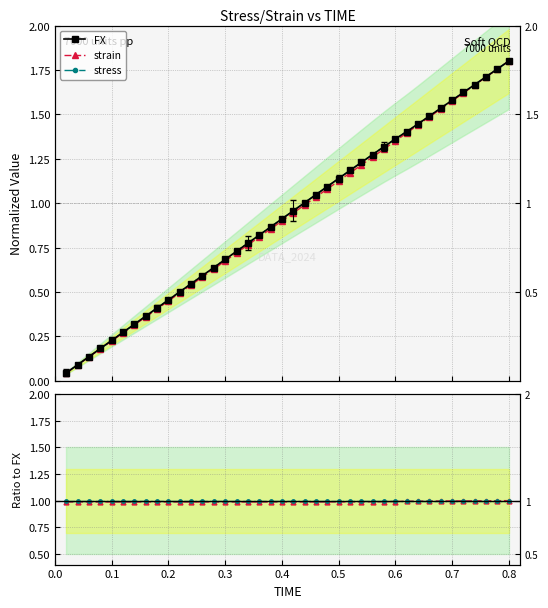

Is this an area chart (filled region under the line)?

No